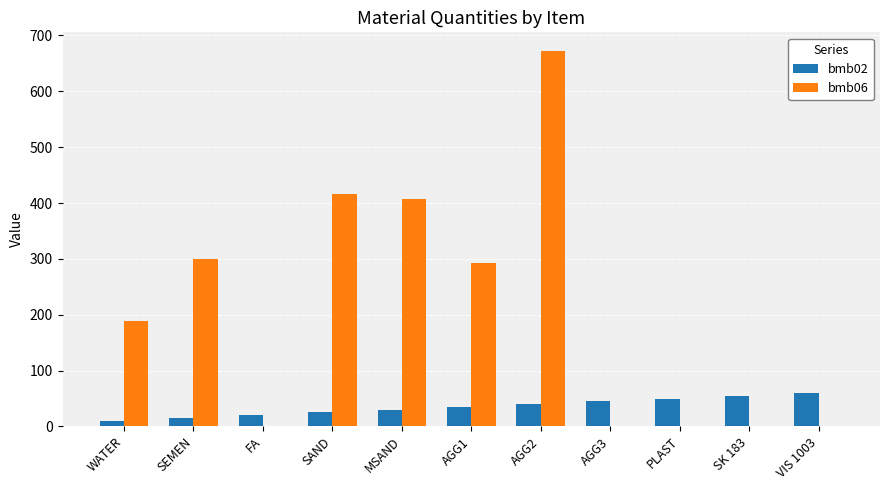

What is the sum of the bmb02 values at SAND and VIS 1003?

85.0